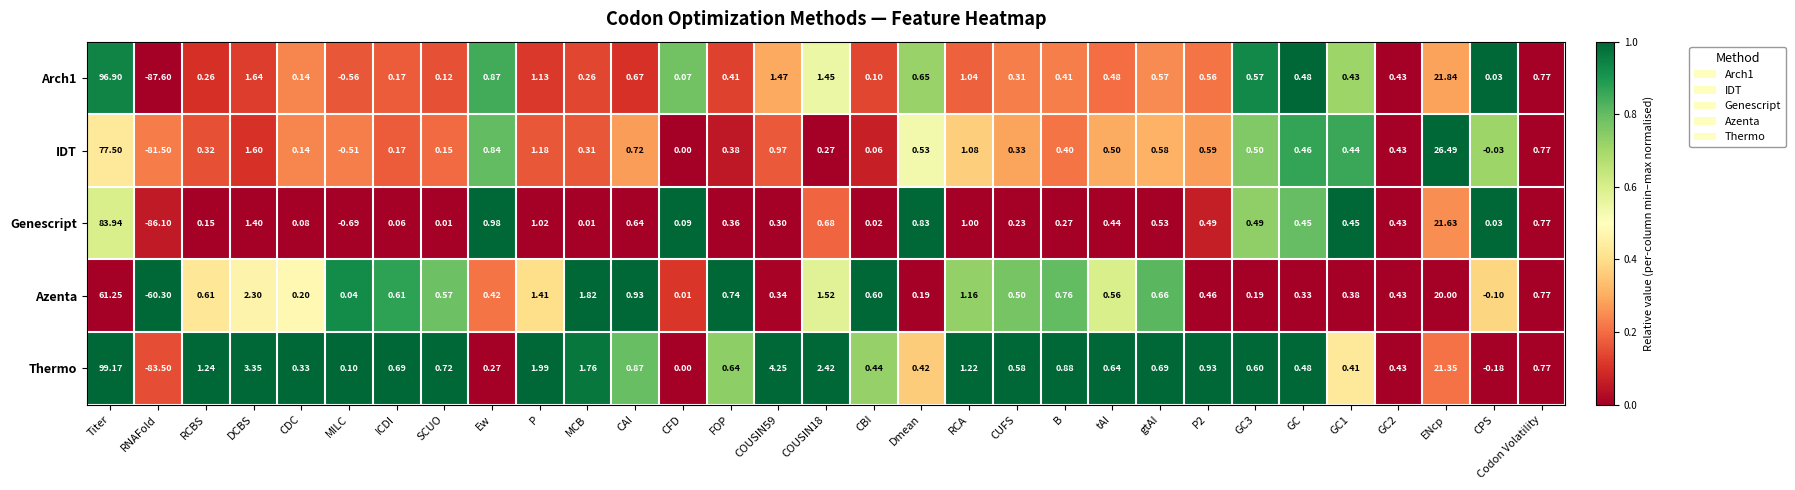

Between RCBS and CPS, which series saw the biggest shift?

Thermo